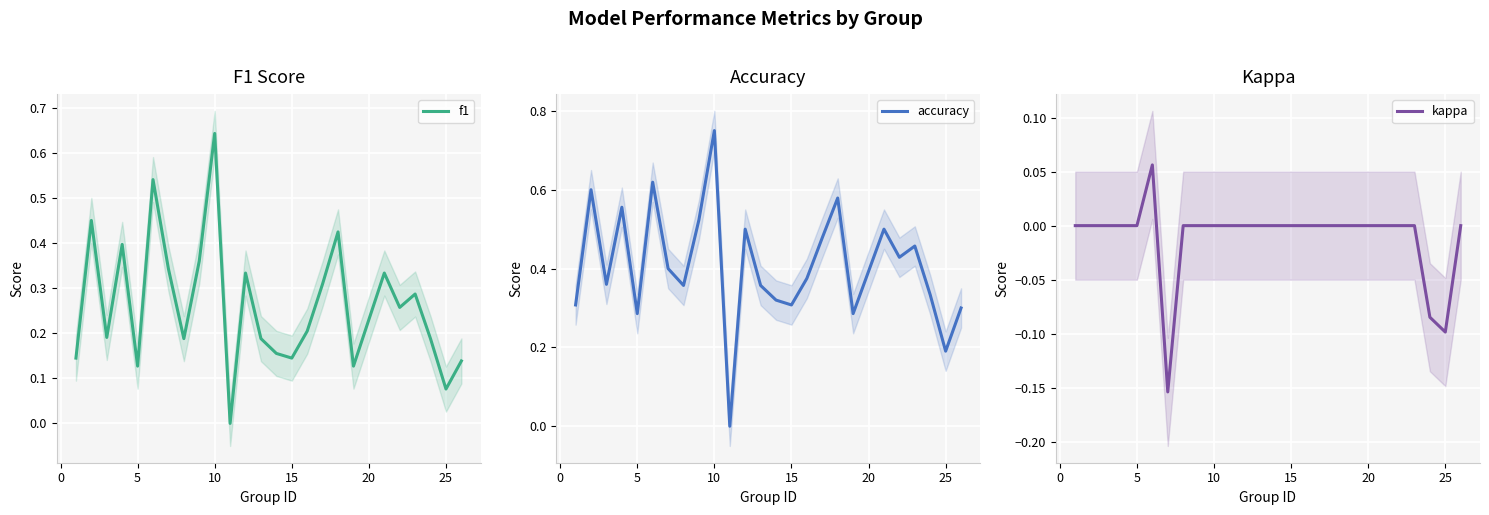

Is it true that accuracy equals 0.3 at 25?

False